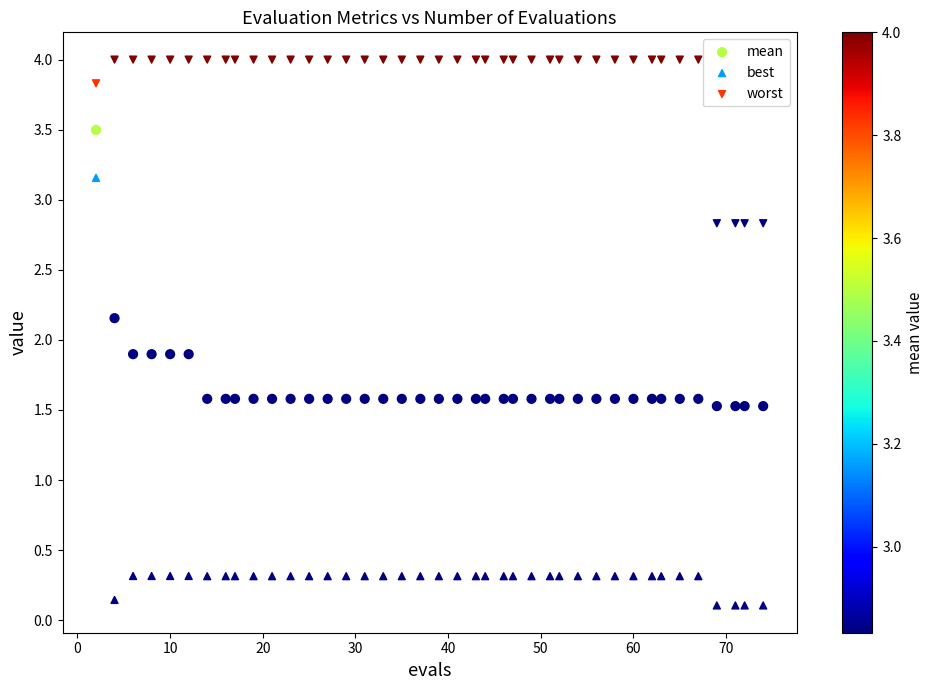

What are all the series names shown in the legend?

mean, best, worst